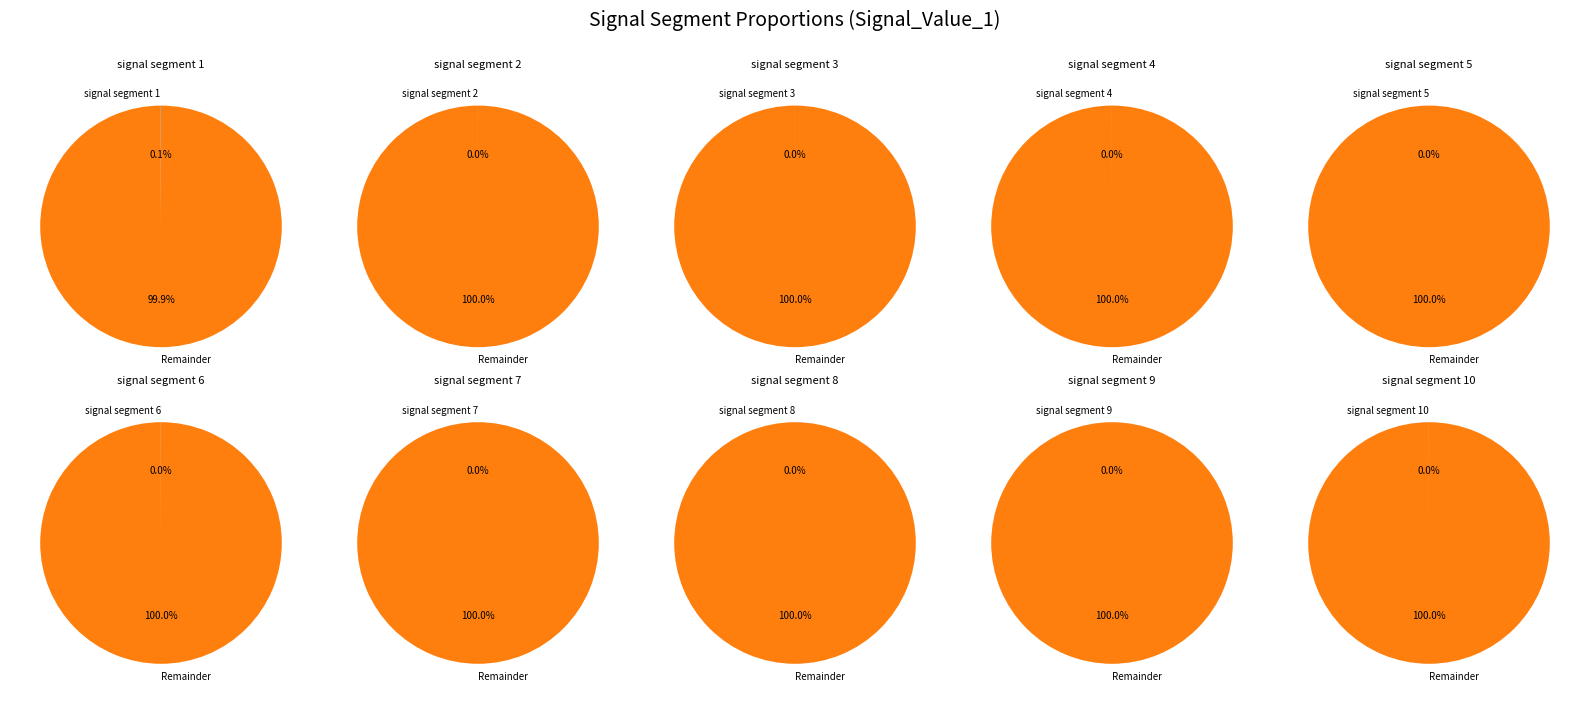

Rank the categories by value from highest to lowest.

signal segment 1, signal segment 6, signal segment 10, signal segment 4, signal segment 3, signal segment 2, signal segment 7, signal segment 8, signal segment 5, signal segment 9